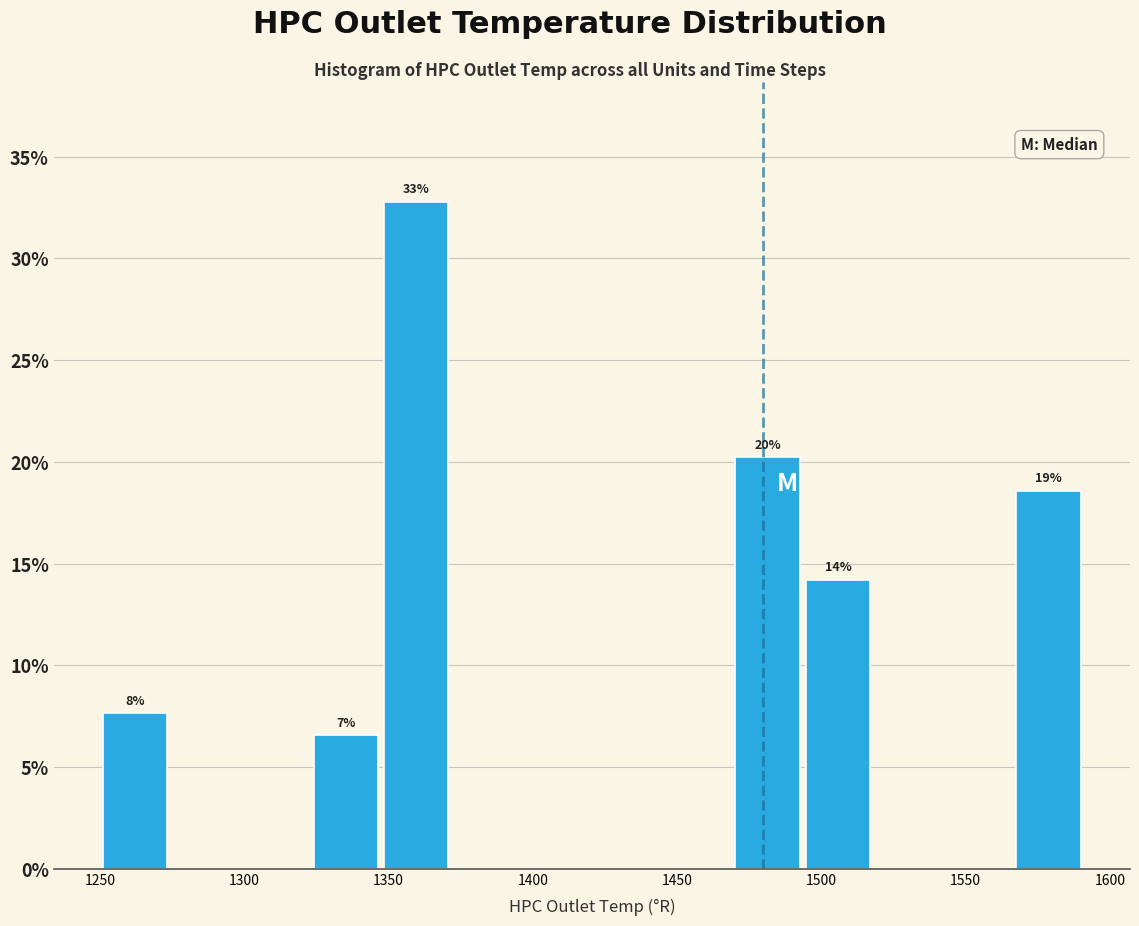

Which range on the x-axis has the tallest bar?

1345 to 1370